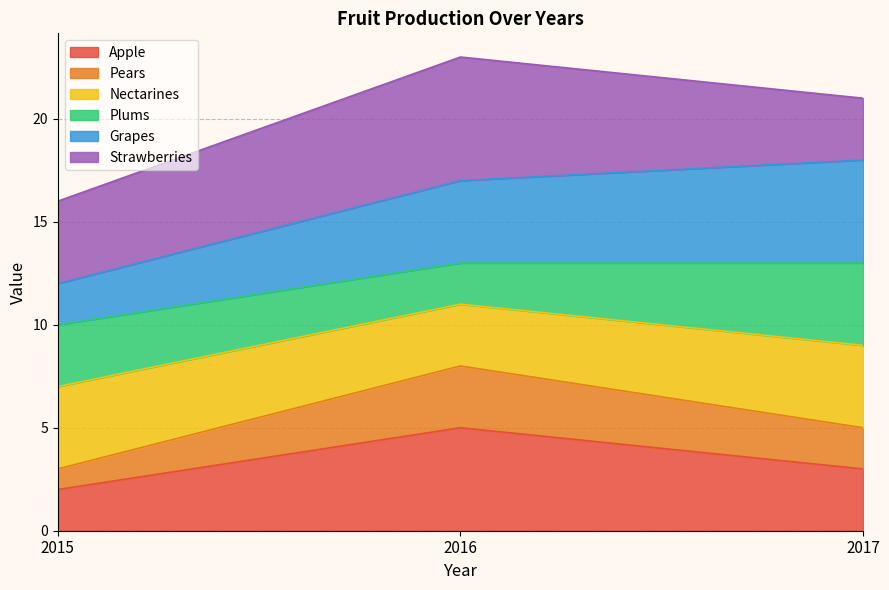

The Pears series shows 5 at 2017. True or false?

False